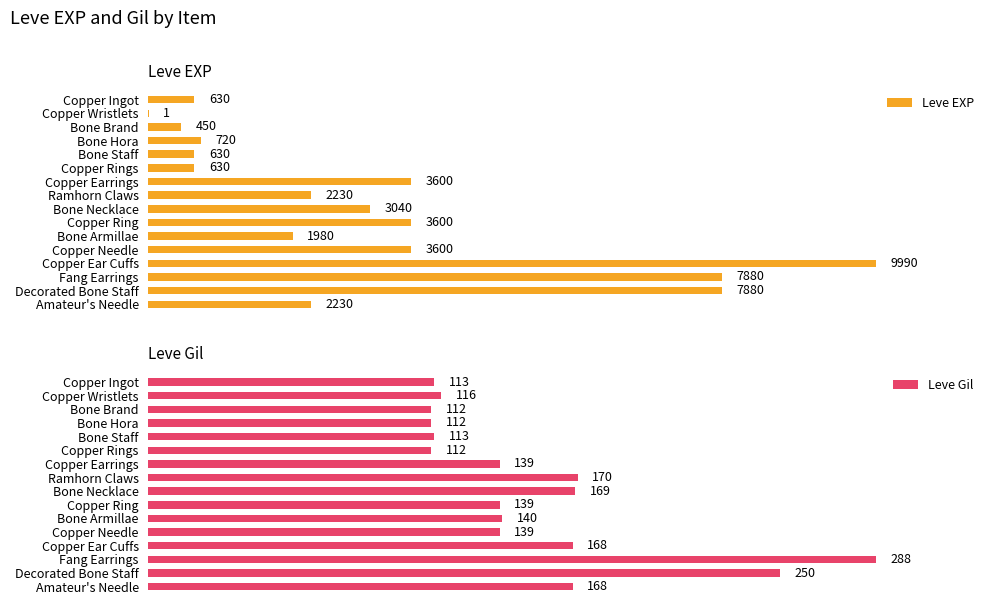

How many distinct data groups are displayed?

2